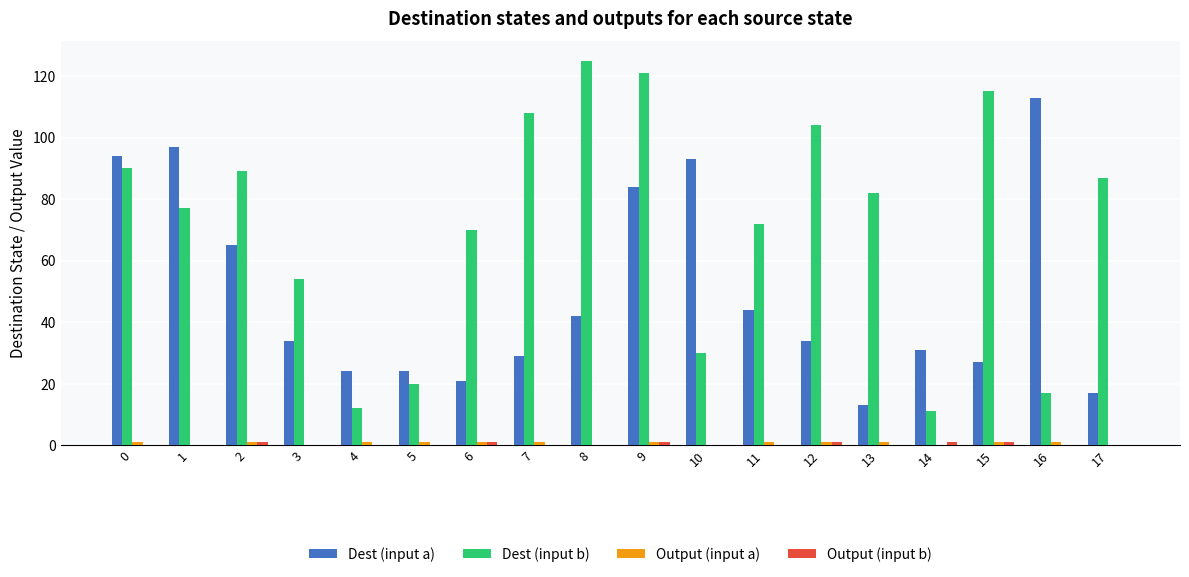

Are the bars grouped side by side (vs. stacked)?

Yes